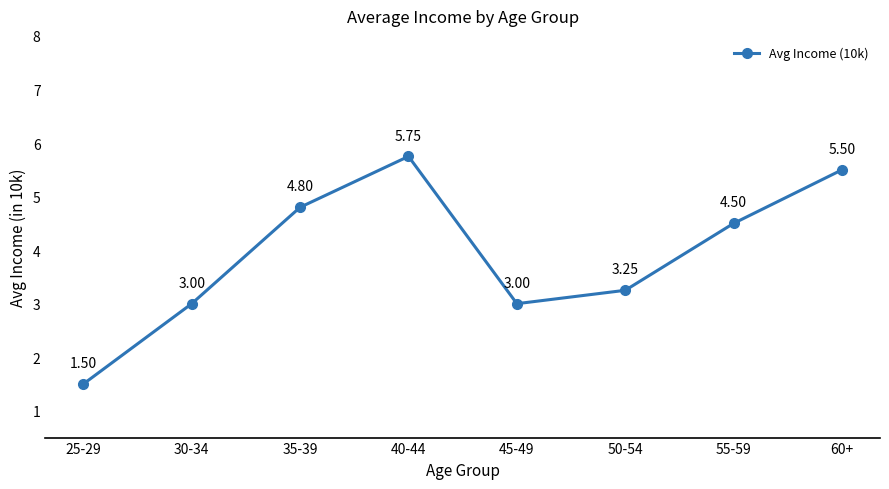

Which label corresponds to the smallest value in the chart?

25-29